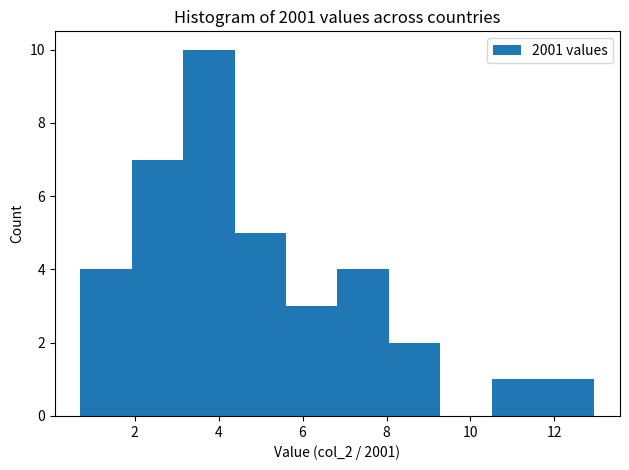

Reading left to right, transcribe this chart: for each bar, give the range it covers on the x-axis and its height. Neither the bar edges nor the heights are printed on the chart, so give them approximately, as read against the axes.

0.8 to 2.0: 4
2.0 to 3.2: 7
3.2 to 4.4: 10
4.4 to 5.6: 5
5.6 to 6.8: 3
6.8 to 8.0: 4
8.0 to 9.2: 2
9.2 to 10.6: 0
10.6 to 11.8: 1
11.8 to 13.0: 1